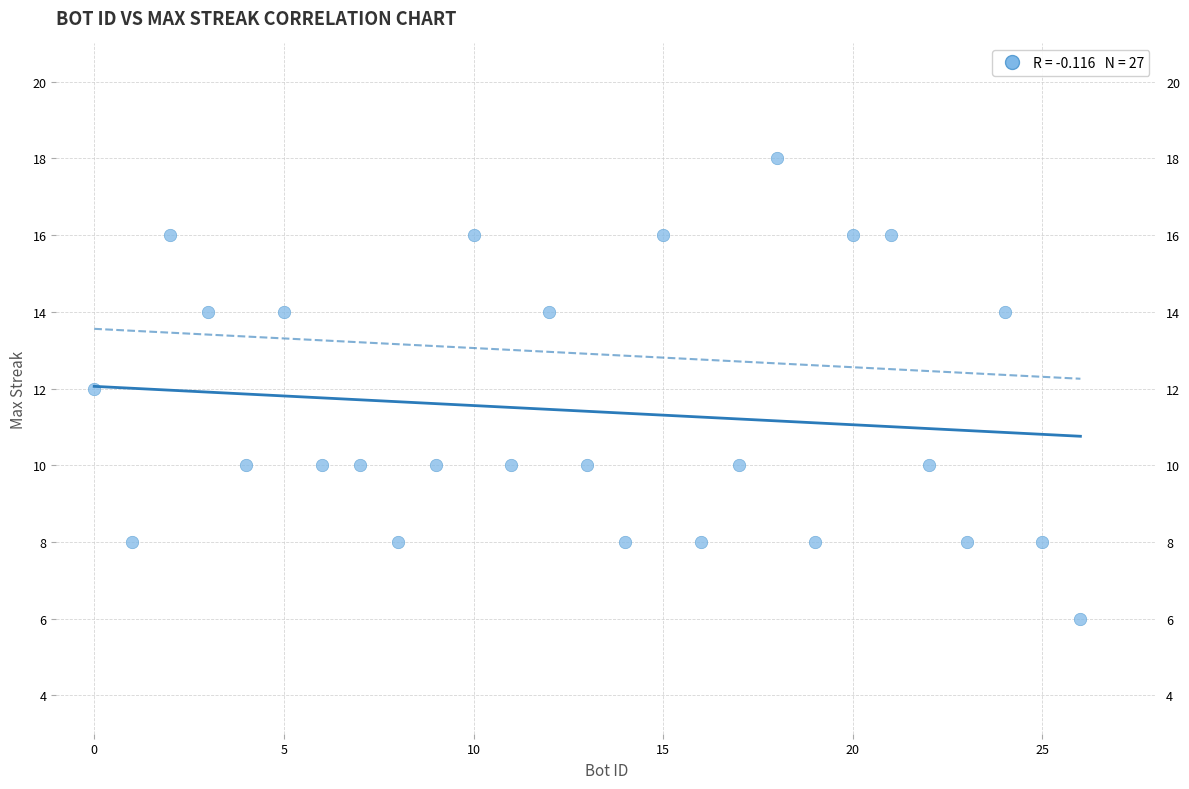

What is the range of Y values (max minus min)?

12